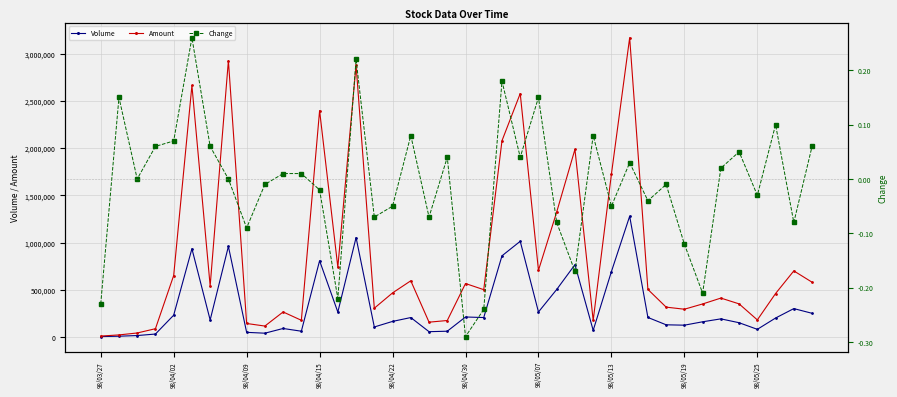

What is the value of the Volume point at the 4th from the left?

30000.0